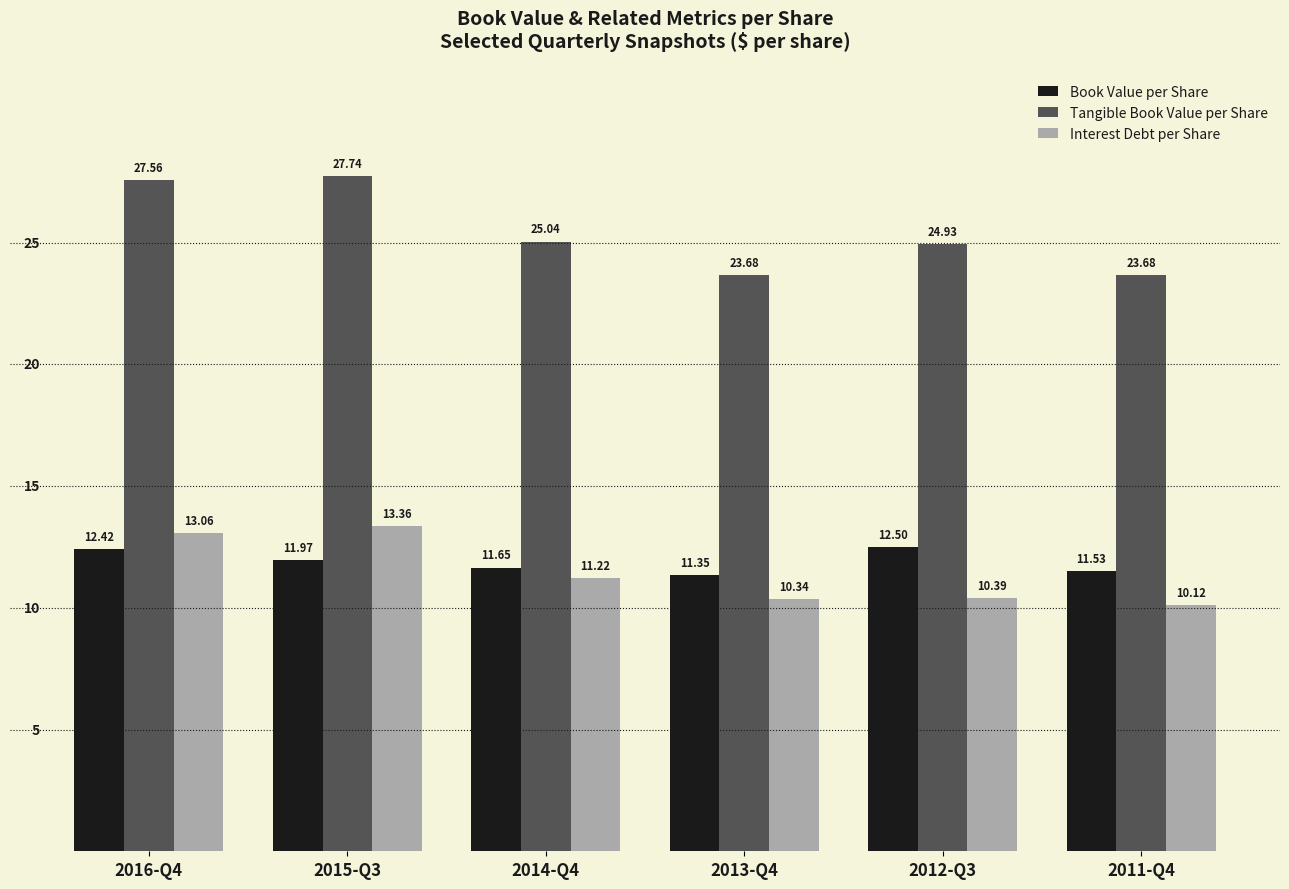

At which label is Tangible Book Value per Share closest to 25?

2014-Q4